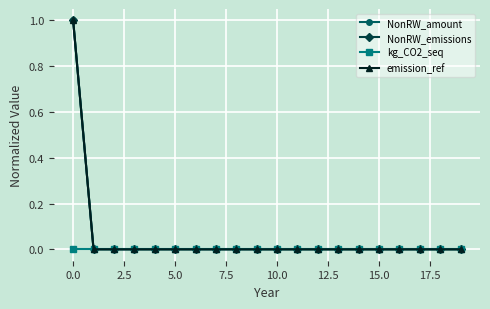

Is this an area chart (filled region under the line)?

No